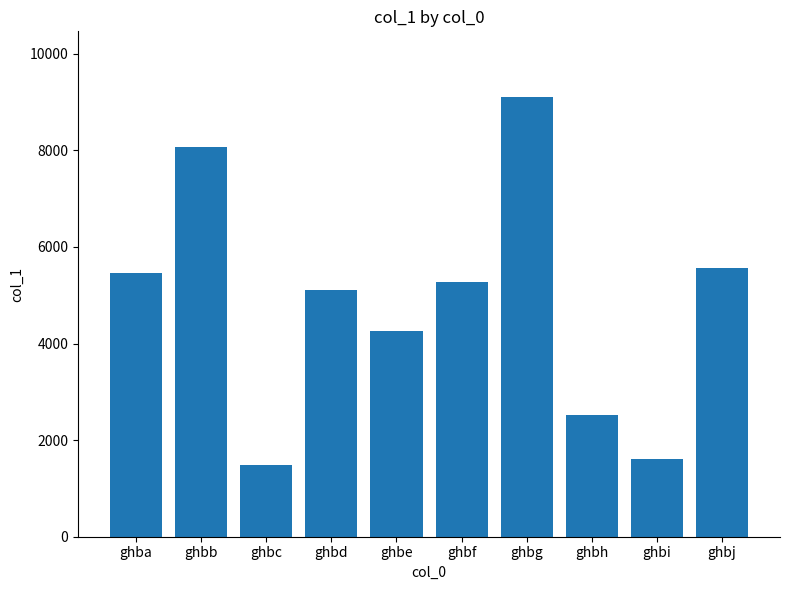

The chart shows a value of 3132 at ghbg. True or false?

False